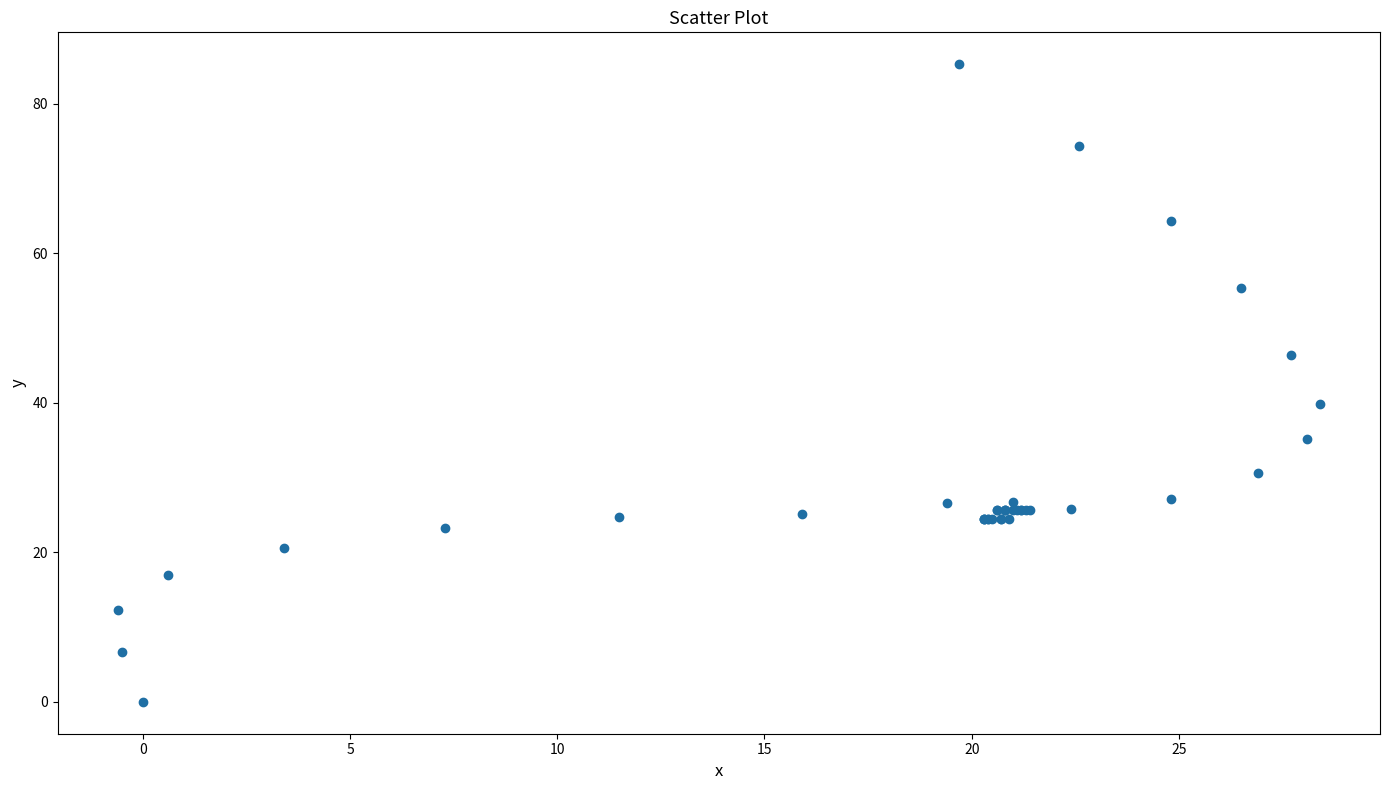

What Y value in the scatter plot is closest to 42?

39.8